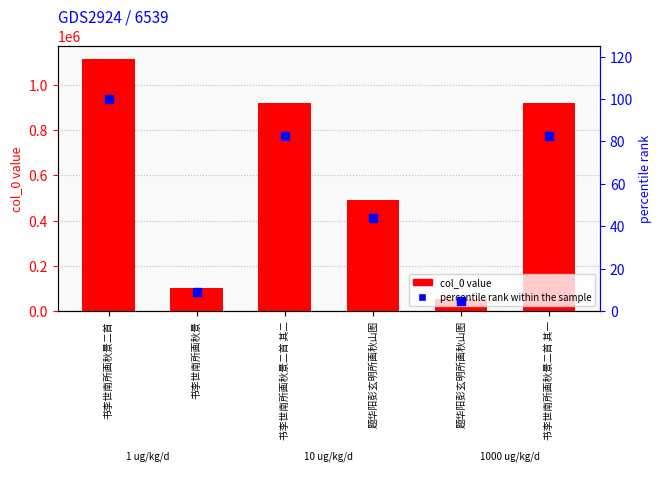

At how many categories does at least one series exceed 642075?

3